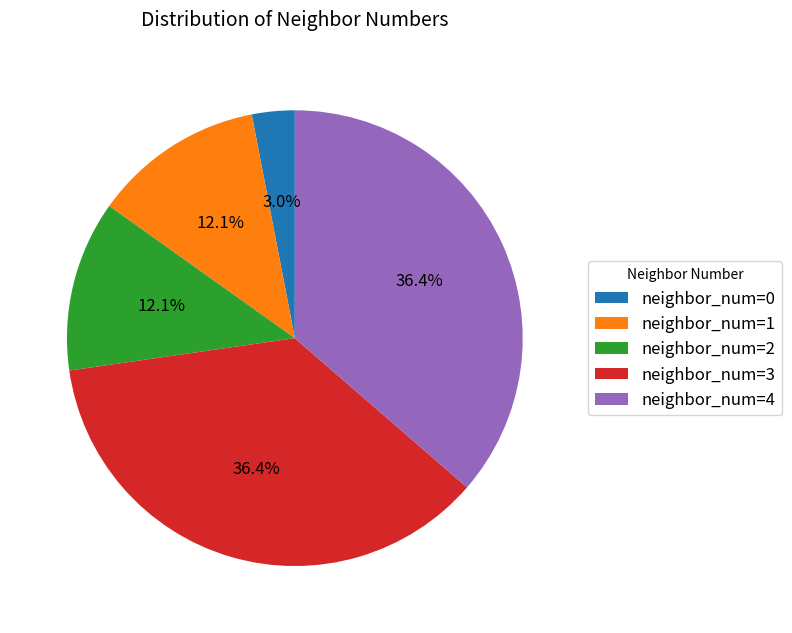

Does neighbor_num=4 account for over 50% of the chart?

No